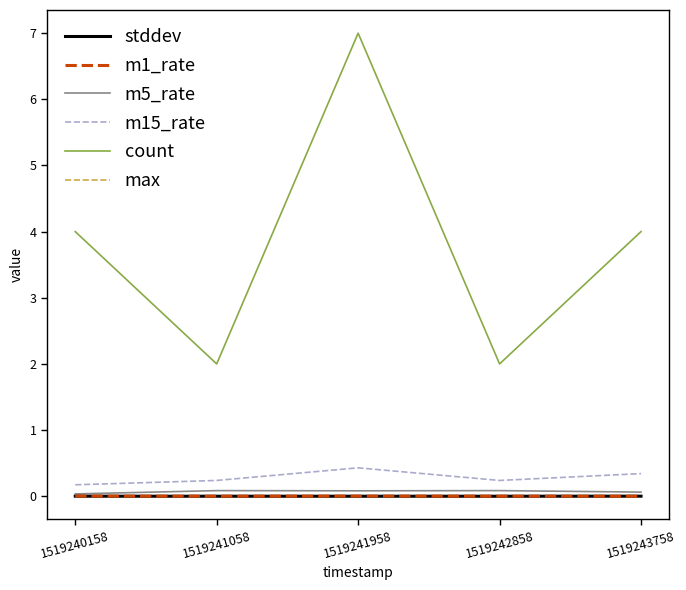

True or false: count and m15_rate intersect in this chart.

False